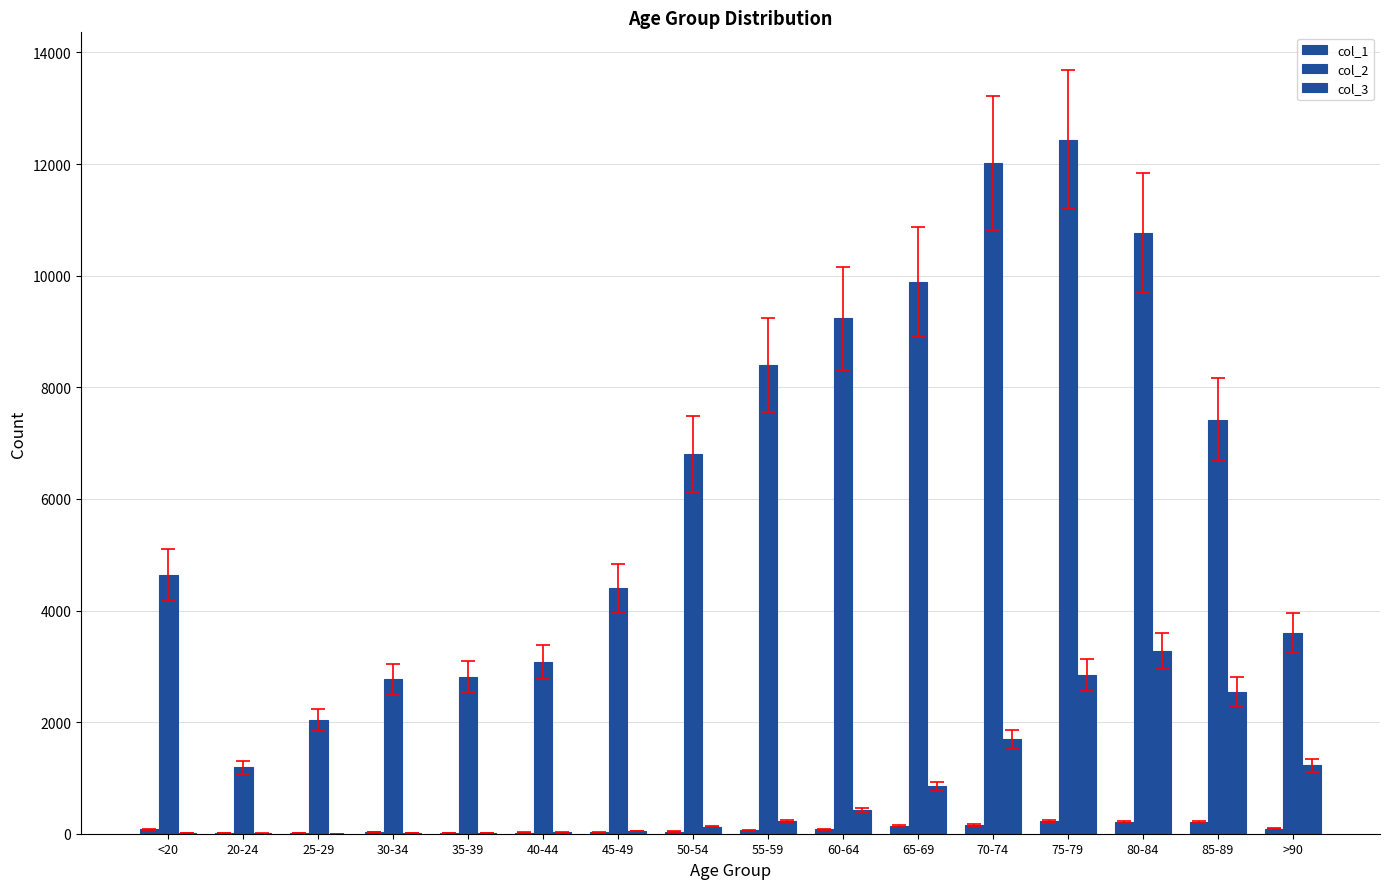

Reading left to right, list all the values displayed in this chart.

col_1: <20=77	20-24=5	25-29=14	30-34=27	35-39=17	40-44=20	45-49=23	50-54=39	55-59=59	60-64=84	65-69=137	70-74=153	75-79=220	80-84=209	85-89=206	>90=93
col_2: <20=4641	20-24=1191	25-29=2038	30-34=2765	35-39=2814	40-44=3078	45-49=4396	50-54=6803	55-59=8400	60-64=9236	65-69=9883	70-74=12018	75-79=12434	80-84=10764	85-89=7417	>90=3604
col_3: <20=18	20-24=4	25-29=3	30-34=17	35-39=18	40-44=24	45-49=47	50-54=126	55-59=227	60-64=426	65-69=850	70-74=1690	75-79=2848	80-84=3273	85-89=2548	>90=1224